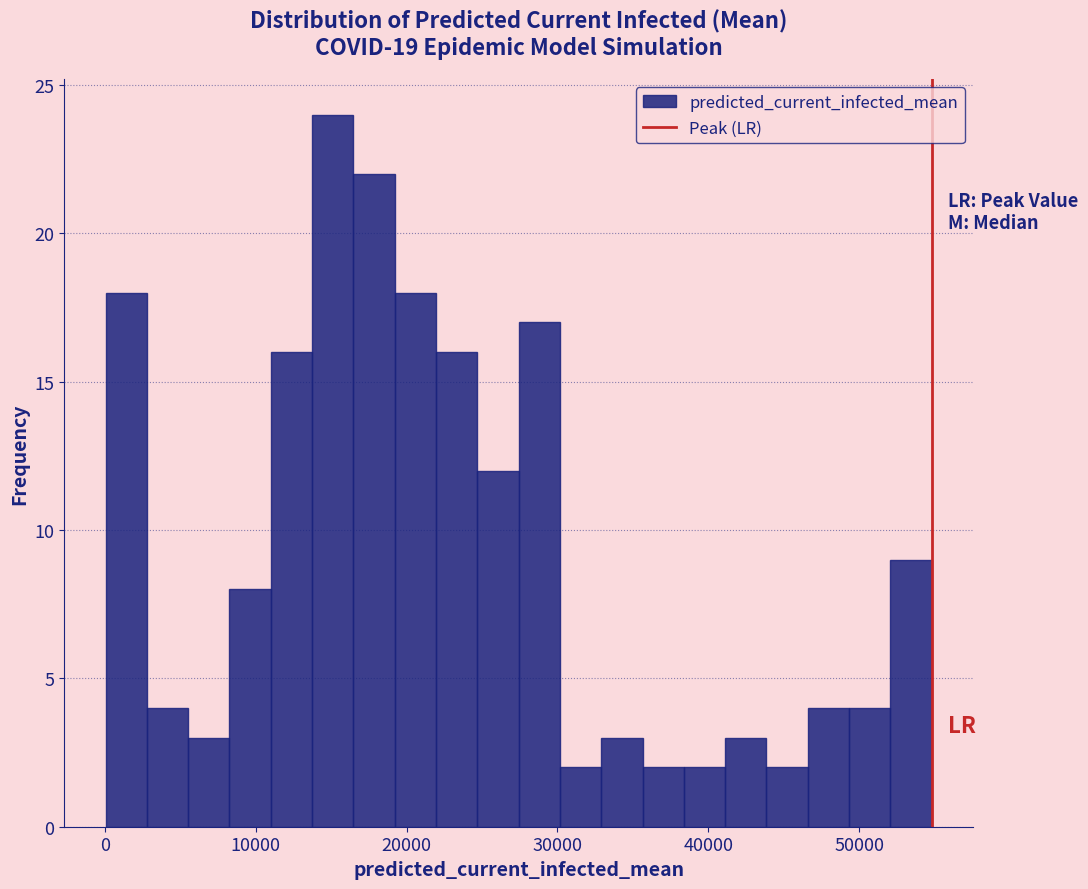

Around what value on the x-axis is the tallest bar? Give the approximate position of its centre, as read against the axis.

15000